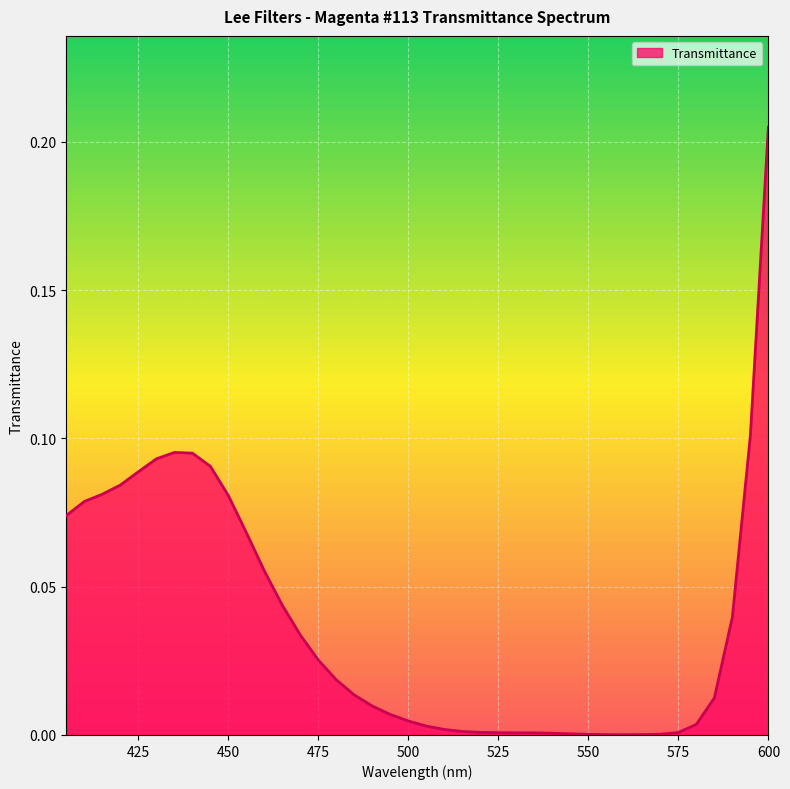

How many lines are shown in the chart?

1